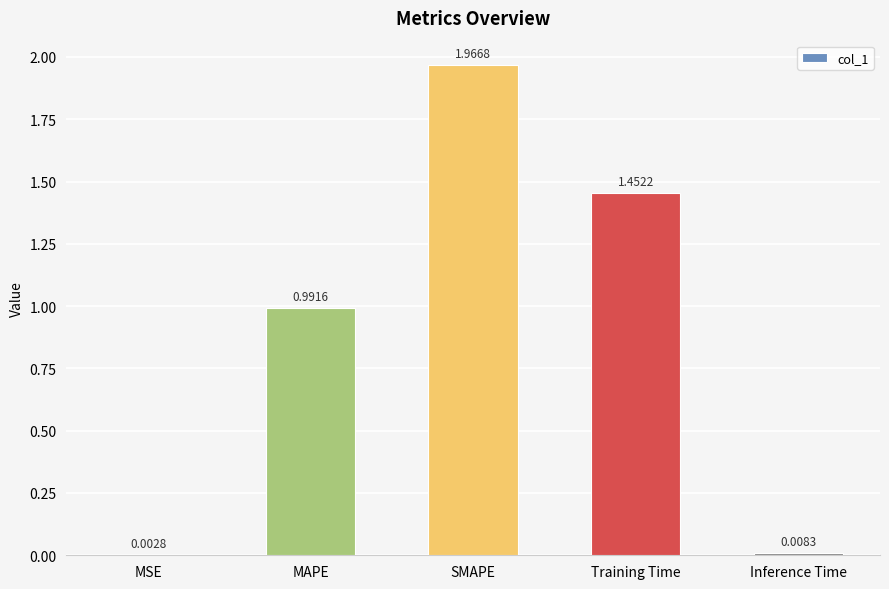

At which category does the chart reach its peak across all series?

SMAPE